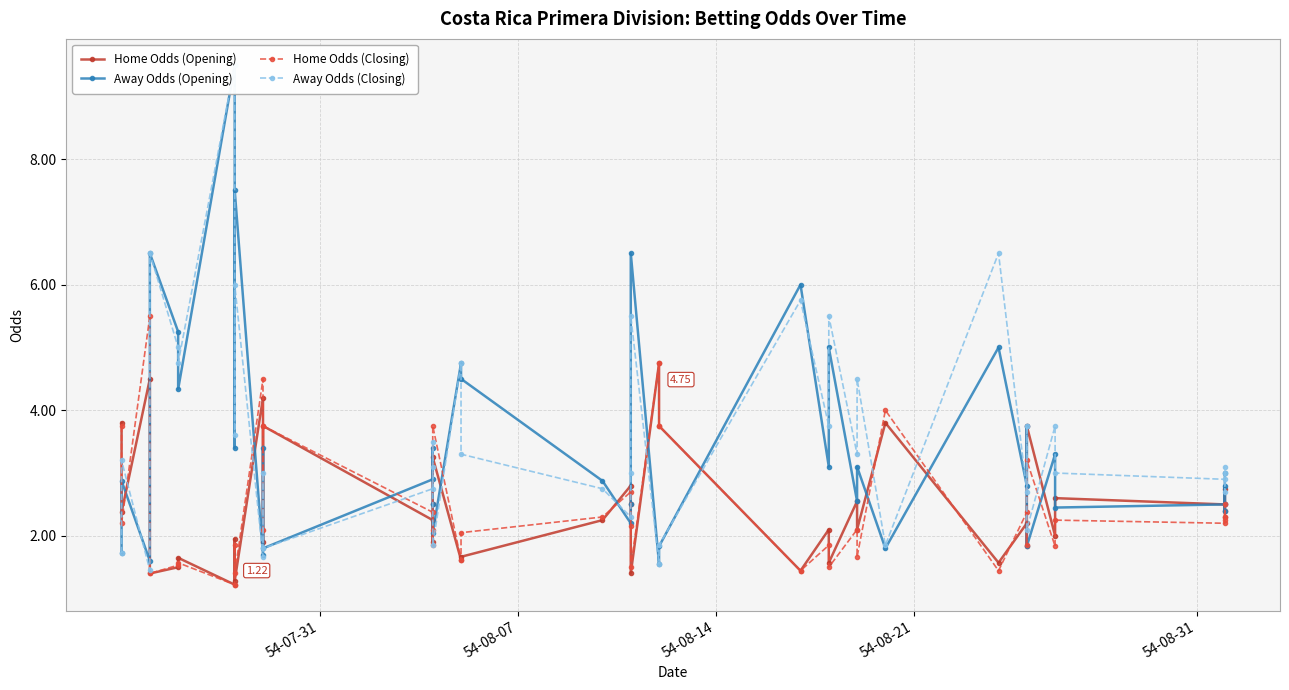

What is the minimum value shown in the chart?

1.2